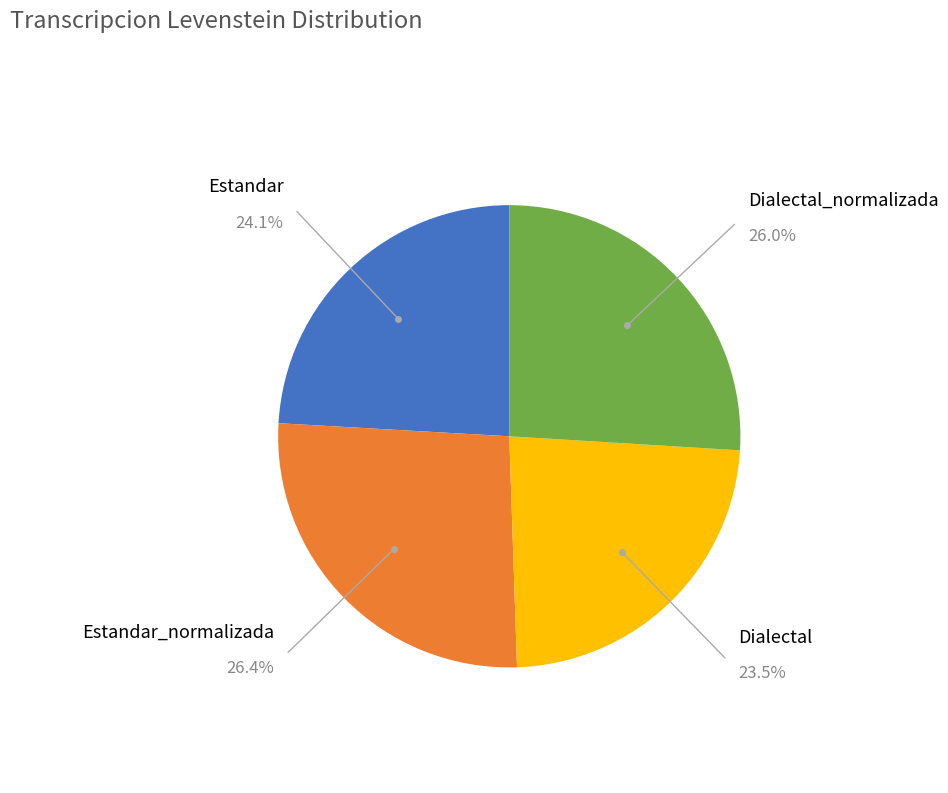

How many segments does this pie chart have?

4